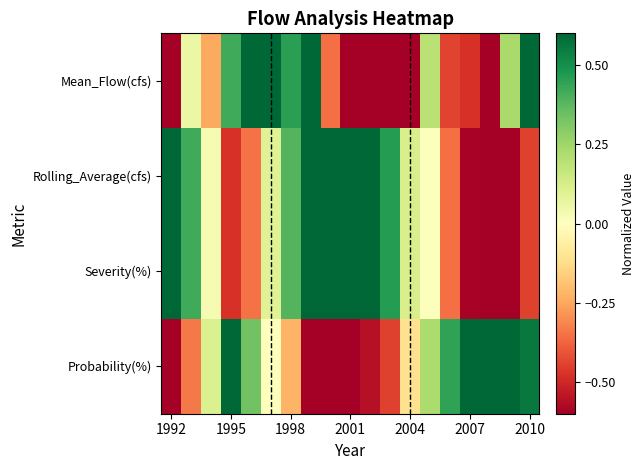

How many series are shown in this chart?

4